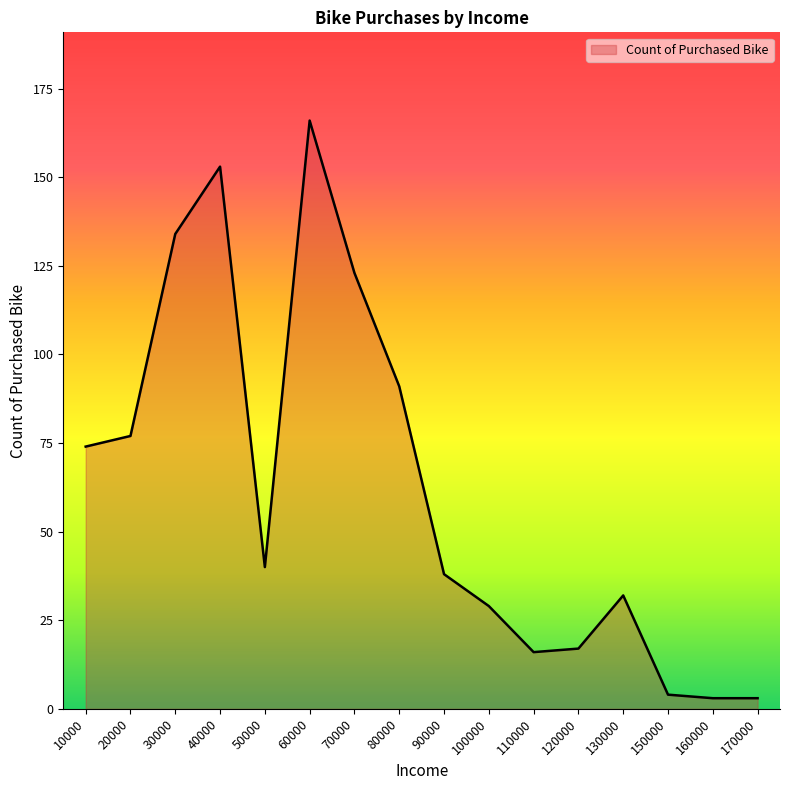

True or false: the data shows 38 at 90000.

True